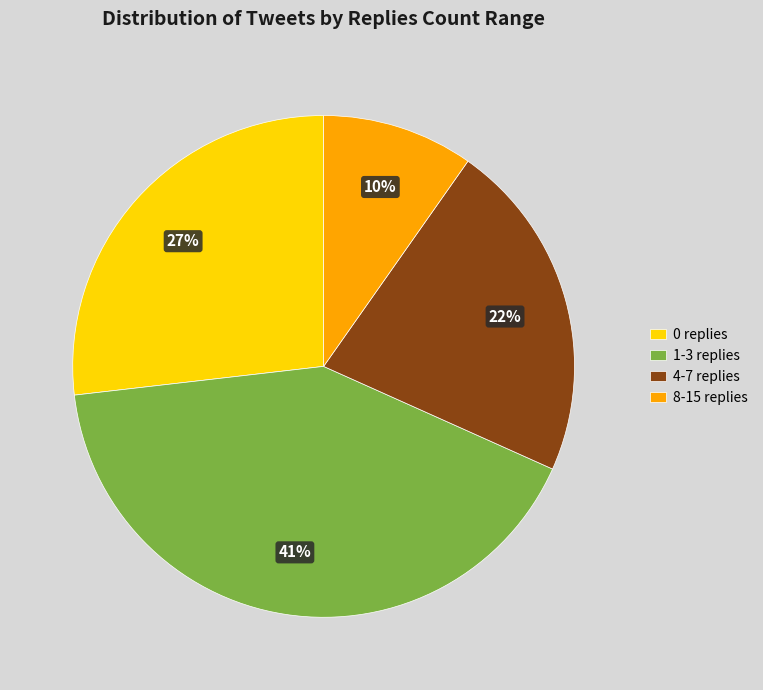

What is the largest slice in the pie chart?

1-3 replies